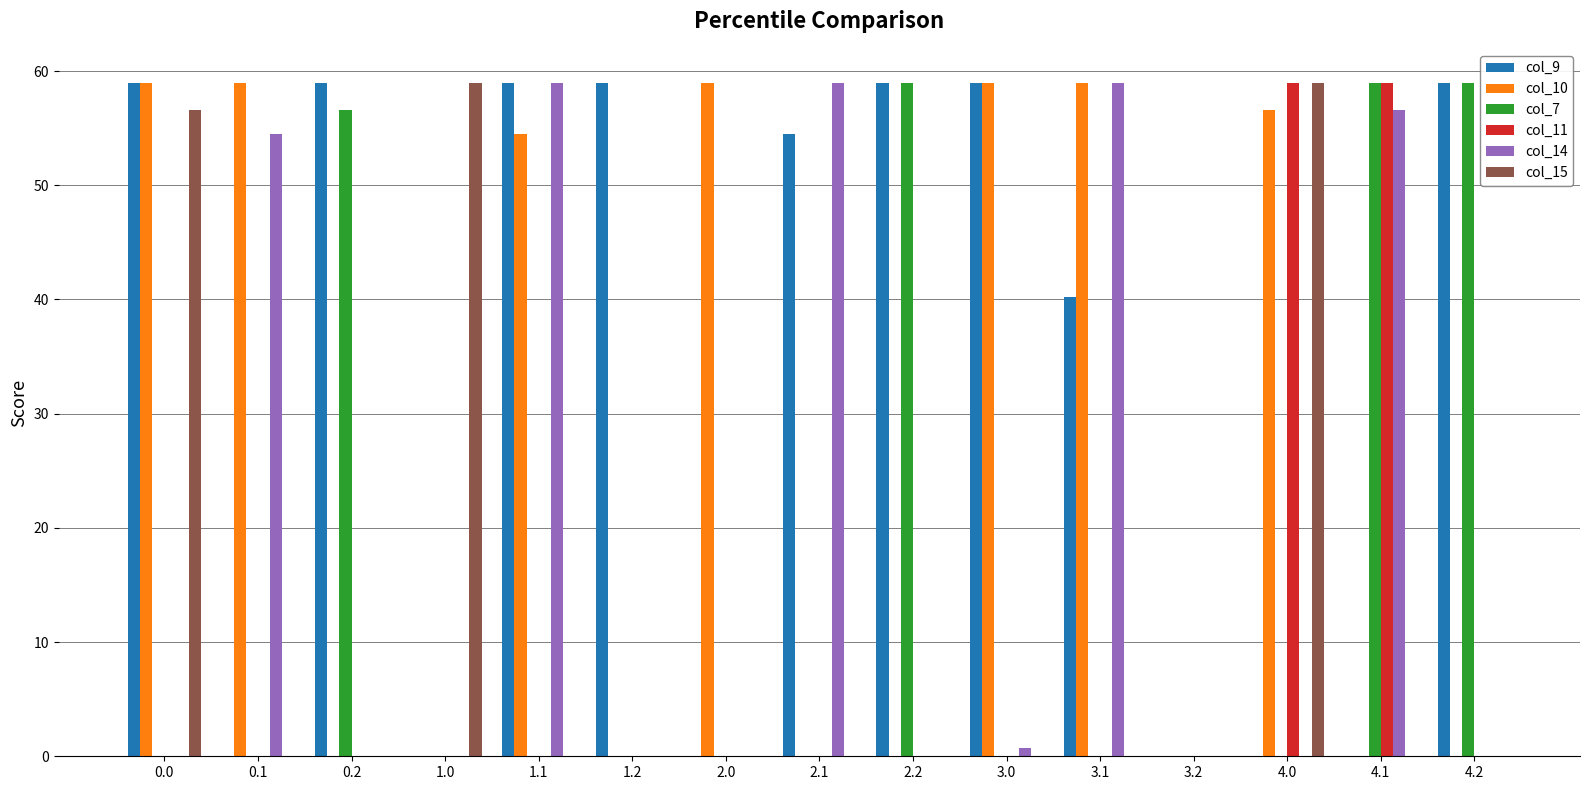

True or false: col_15 has a value of 0.0 at 2.2.

True